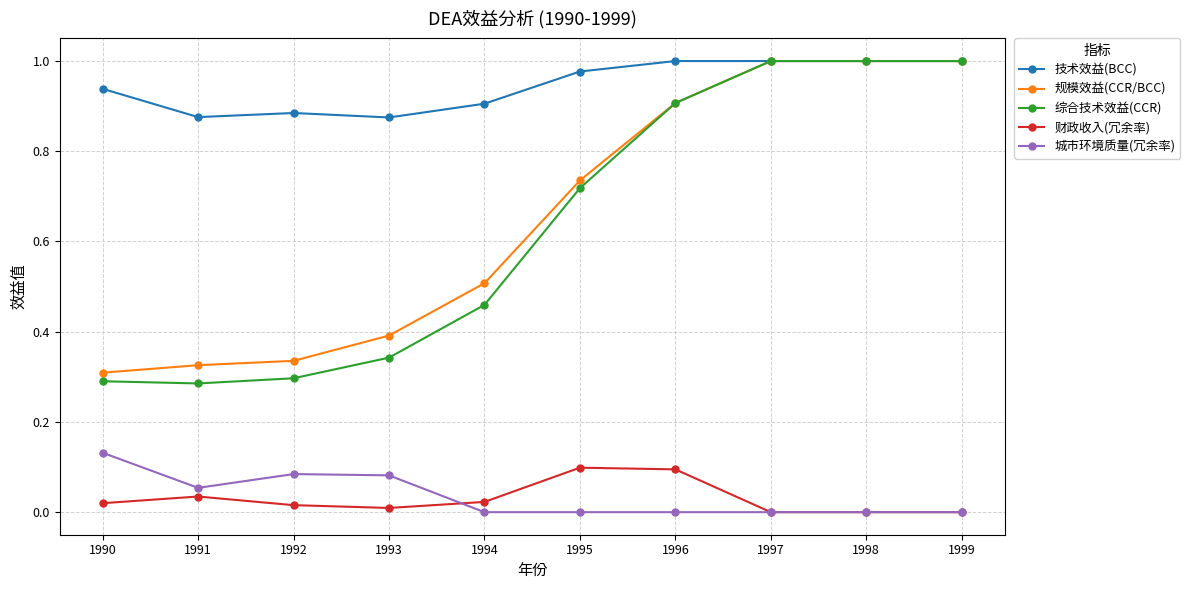

What is the total value across all series at 1996?

2.9